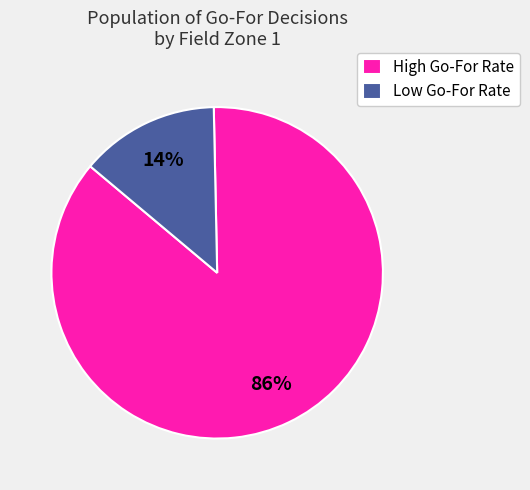

Is there any slice that represents more than half of the pie?

Yes